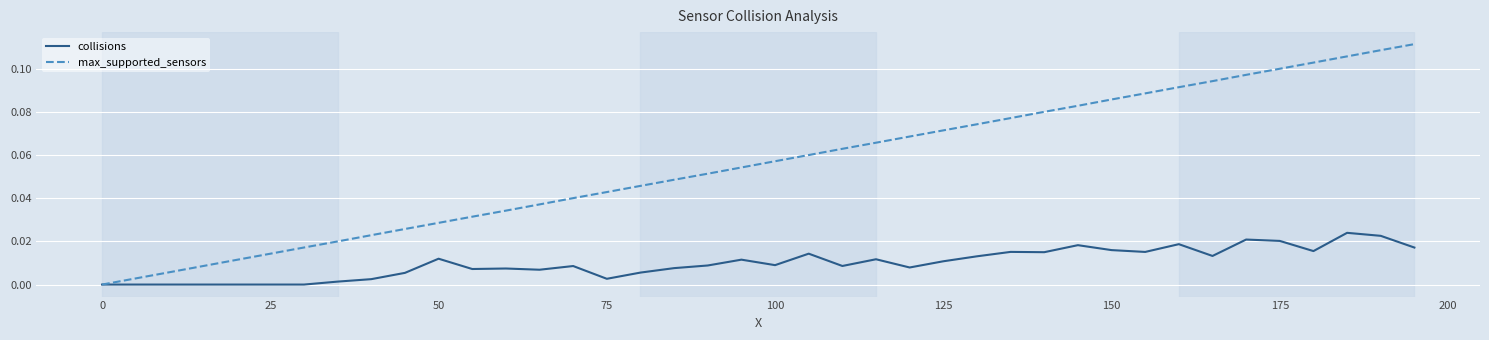

List the series in order of their peak value, highest first.

max_supported_sensors, collisions